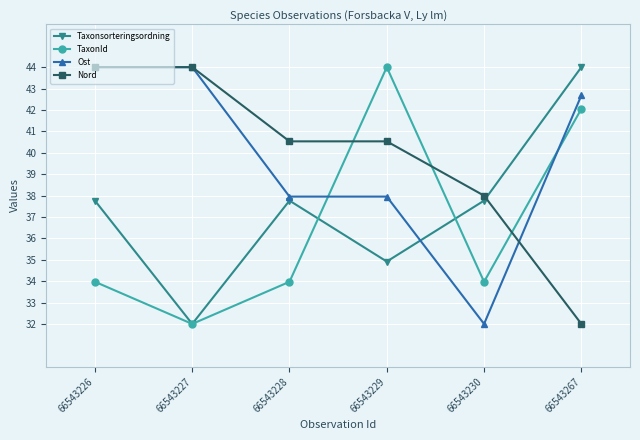

What is the sum of the Taxonsorteringsordning values at 66543226 and 66543267?

81.8